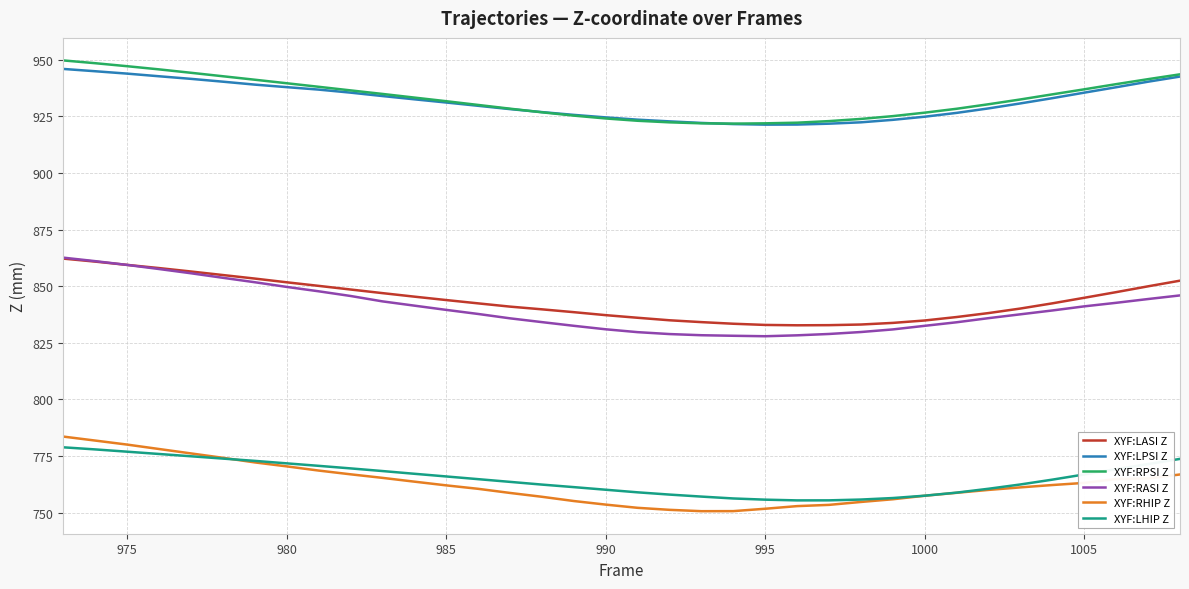

Which series has the widest spread of values?

XYF:RASI Z